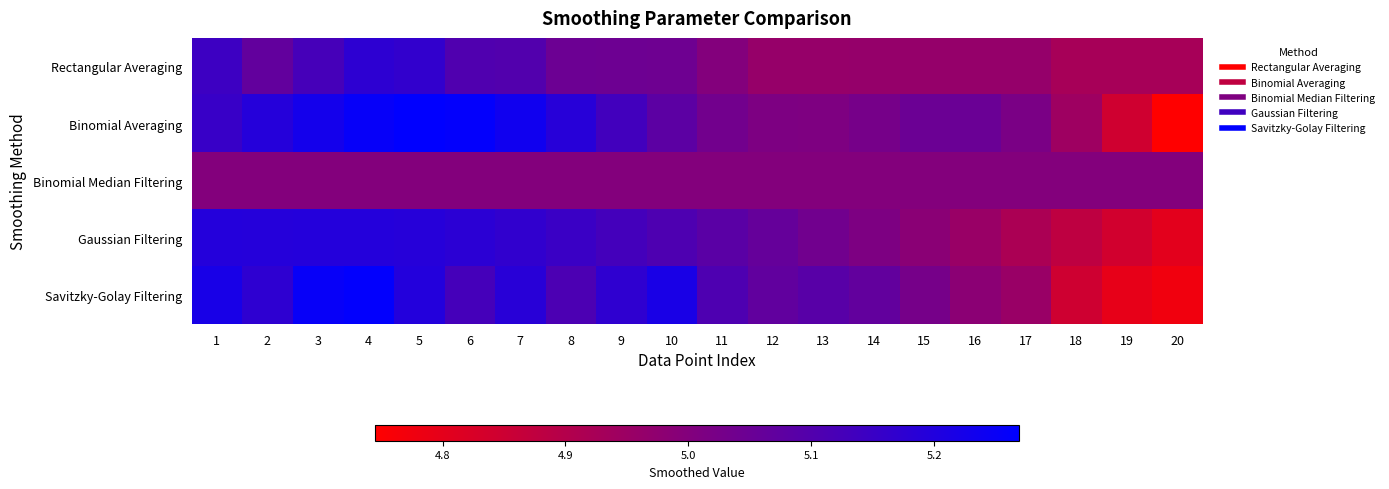

Reading left to right, what are all the values shown in this chart?

Rectangular Averaging: 1=5.1	2=5.1	3=5.1	4=5.2	5=5.2	6=5.1	7=5.1	8=5.0	9=5.0	10=5.0	11=5.0	12=5.0	13=5.0	14=5.0	15=5.0	16=5.0	17=5.0	18=4.9	19=4.9	20=4.9
Binomial Averaging: 1=5.2	2=5.2	3=5.2	4=5.3	5=5.3	6=5.3	7=5.2	8=5.2	9=5.1	10=5.1	11=5.0	12=5.0	13=5.0	14=5.0	15=5.0	16=5.1	17=5.0	18=4.9	19=4.8	20=4.7
Binomial Median Filtering: 1=5.0	2=5.0	3=5.0	4=5.0	5=5.0	6=5.0	7=5.0	8=5.0	9=5.0	10=5.0	11=5.0	12=5.0	13=5.0	14=5.0	15=5.0	16=5.0	17=5.0	18=5.0	19=5.0	20=5.0
Gaussian Filtering: 1=5.2	2=5.2	3=5.2	4=5.2	5=5.2	6=5.2	7=5.2	8=5.1	9=5.1	10=5.1	11=5.1	12=5.1	13=5.0	14=5.0	15=5.0	16=5.0	17=4.9	18=4.9	19=4.8	20=4.8
Savitzky-Golay Filtering: 1=5.2	2=5.2	3=5.3	4=5.3	5=5.2	6=5.1	7=5.2	8=5.1	9=5.2	10=5.2	11=5.1	12=5.1	13=5.1	14=5.1	15=5.0	16=5.0	17=5.0	18=4.8	19=4.8	20=4.8